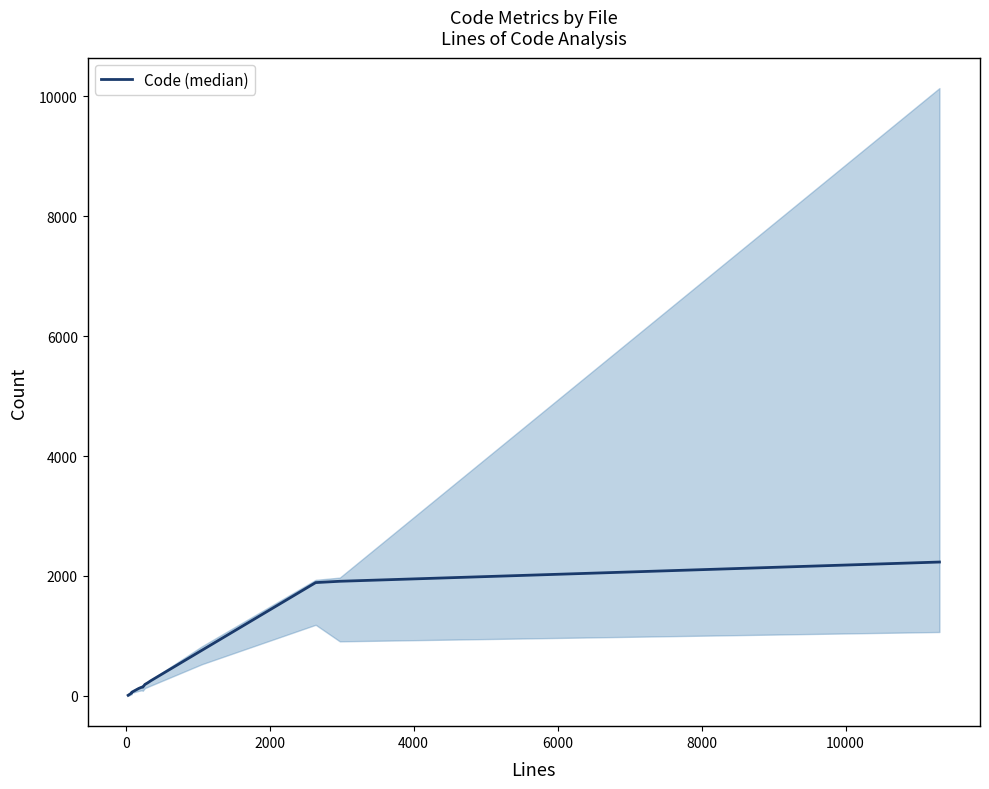

What is the smallest value displayed?

9